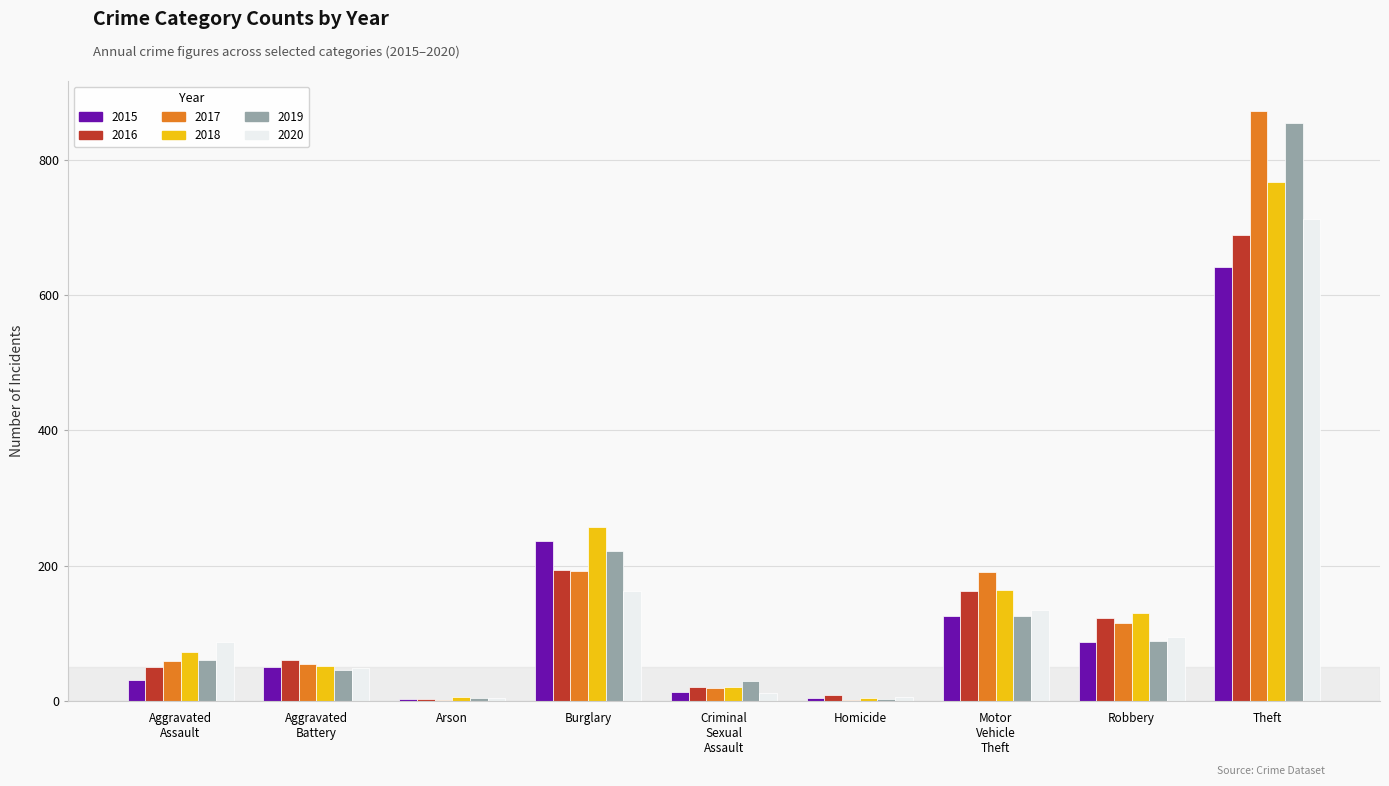

Is it true that 2020 equals 12 at Criminal
Sexual
Assault?

True